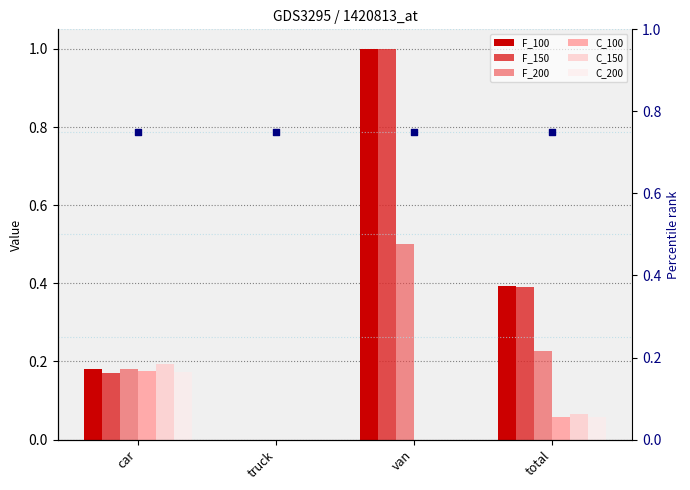

Which series has the largest Y range (max minus min)?

F_100